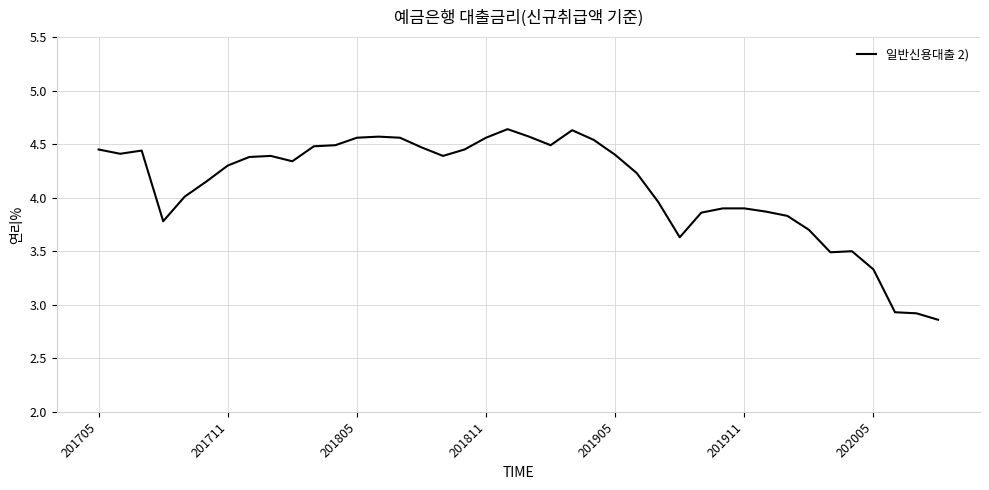

What is the difference between the maximum and minimum values?

1.8